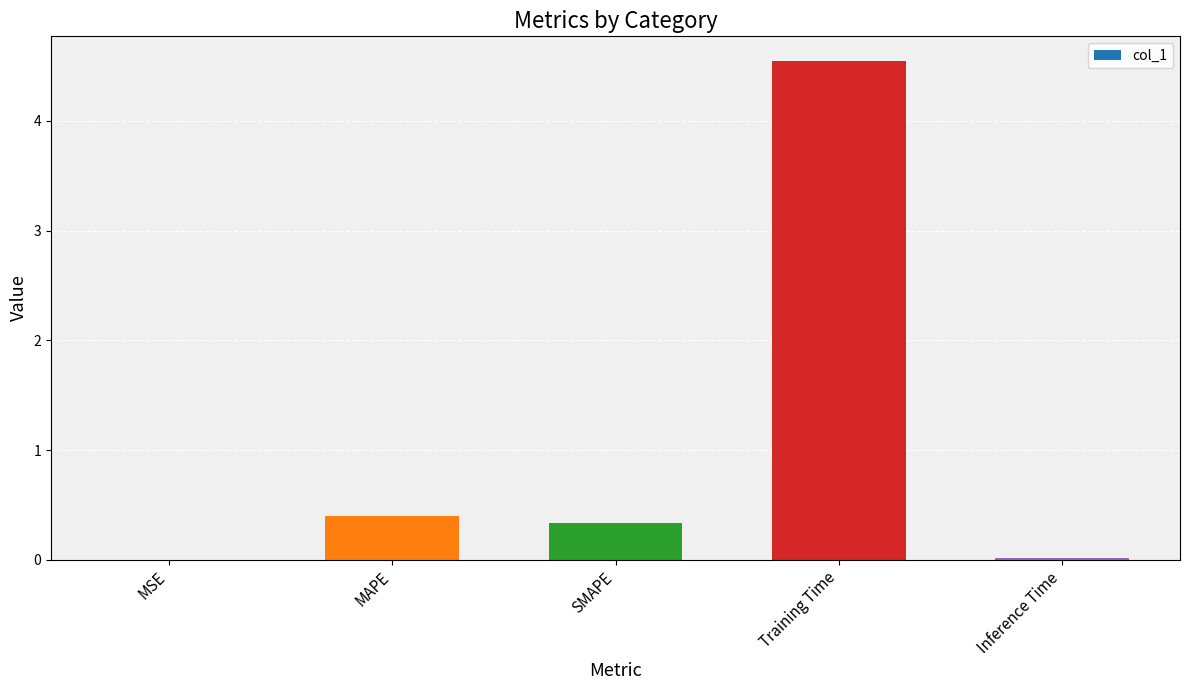

Which has a higher value, Inference Time or MAPE?

MAPE